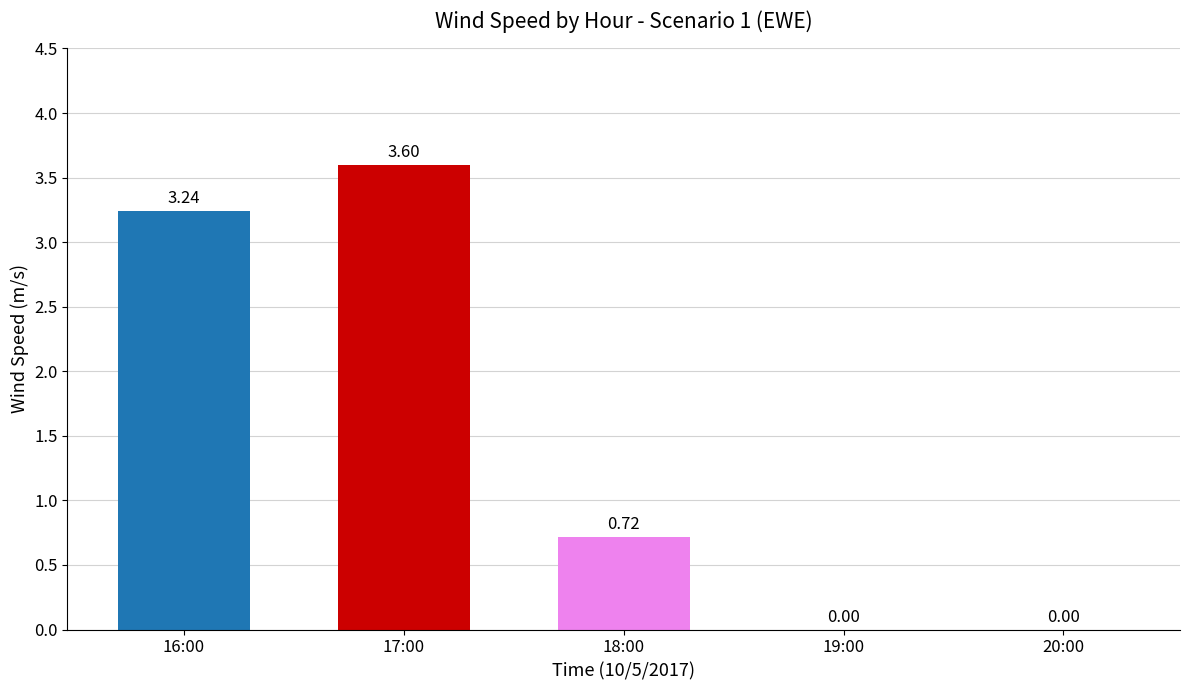

What is the change in value from 18:00 to 20:00?

-0.7